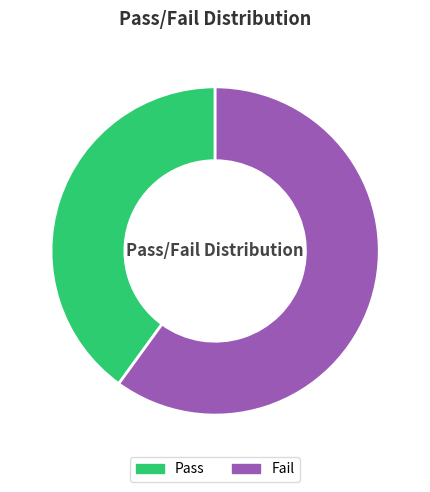

To the nearest percent, what portion does Fail represent?

60%